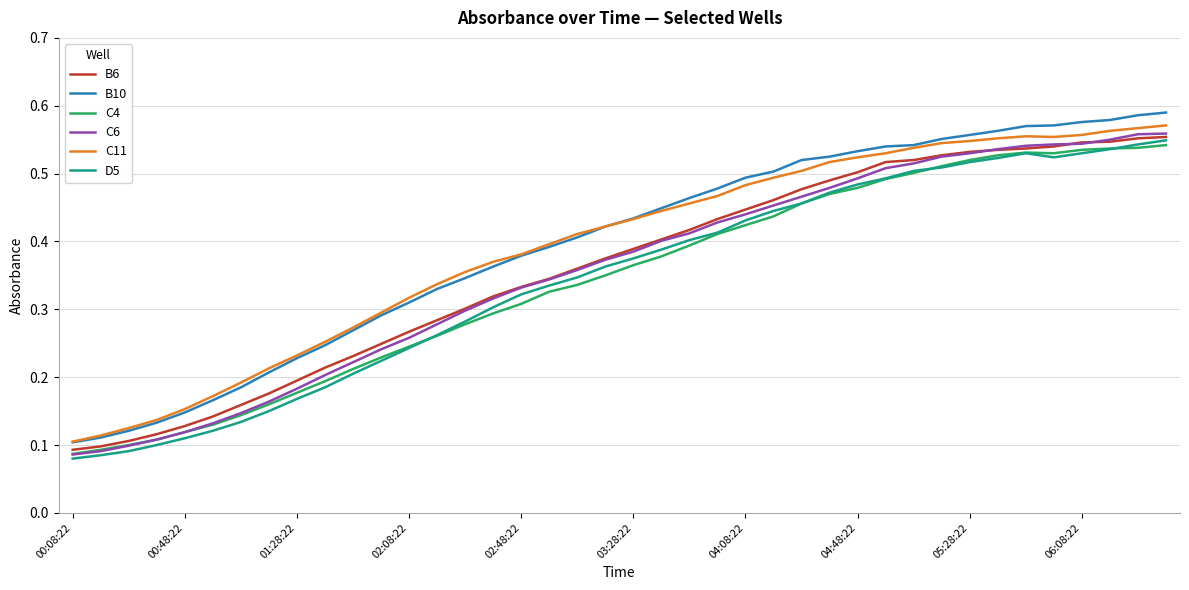

Which series has the widest spread of values?

B10